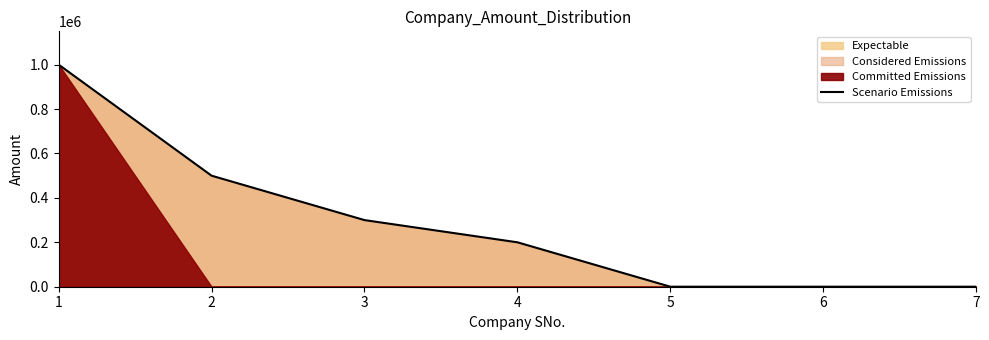

What is the average value?

285714